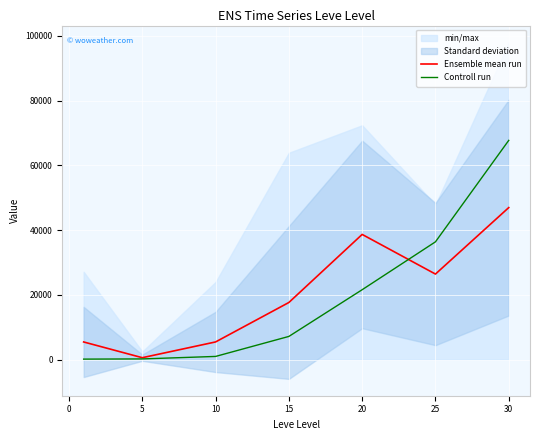

What is the approximate value of Controll run at 15?

7170.0